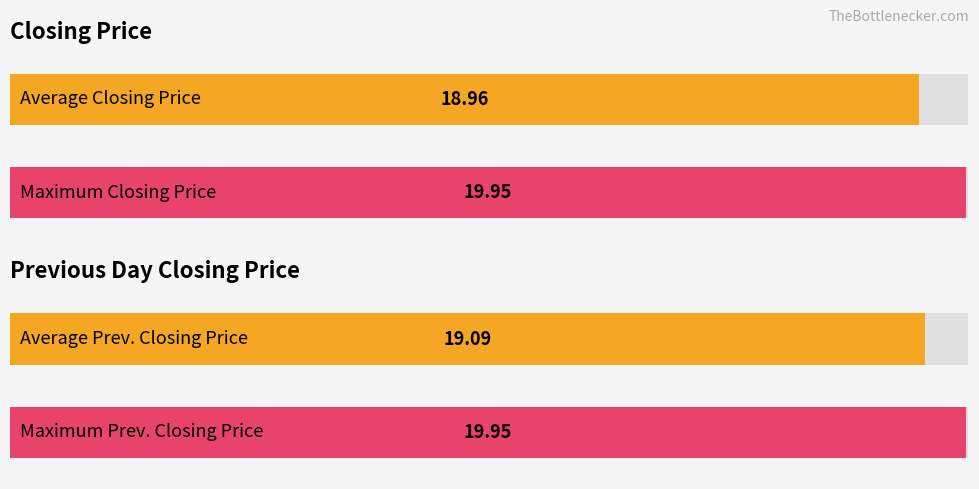

List the series in order of their overall mean, lowest first.

Closing Price, Previous Day Closing Price